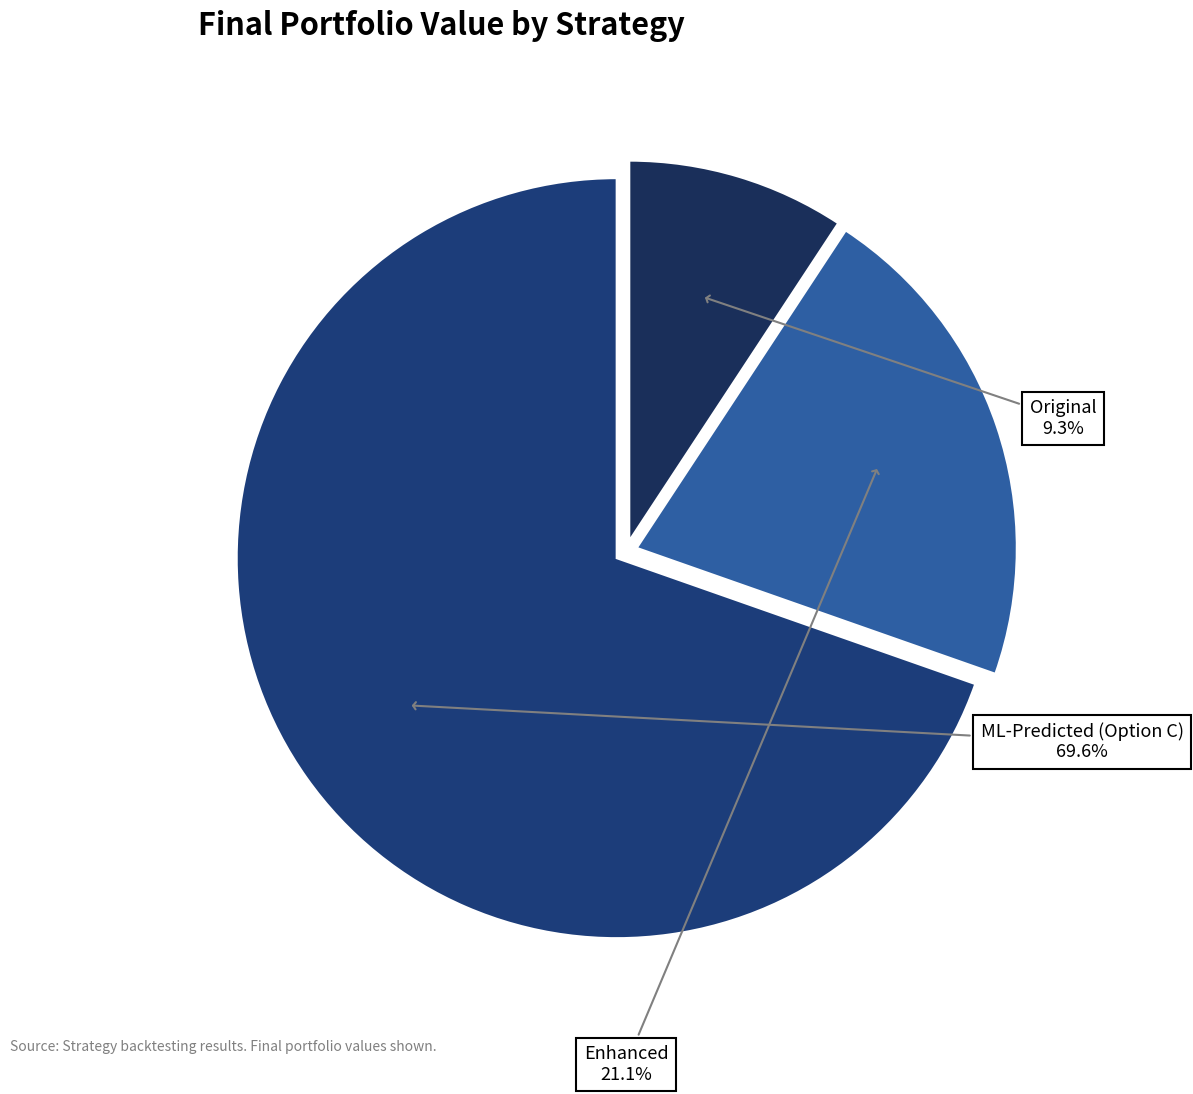

Rank the categories by value from highest to lowest.

ML-Predicted (Option C), Enhanced, Original